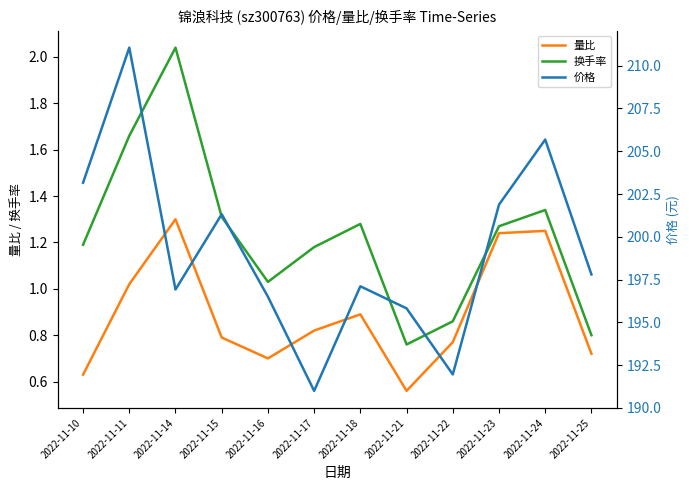

At which label does 价格 first exceed 197?

2022-11-10